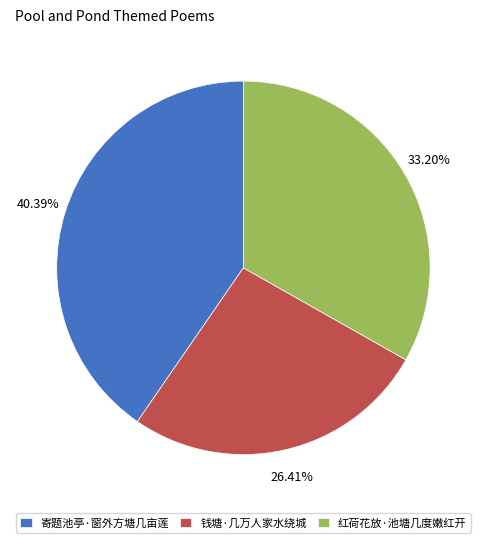

Rank the categories by value from highest to lowest.

寄题池亭·窗外方塘几亩莲, 红荷花放·池塘几度嫩红开, 钱塘·几万人家水绕城